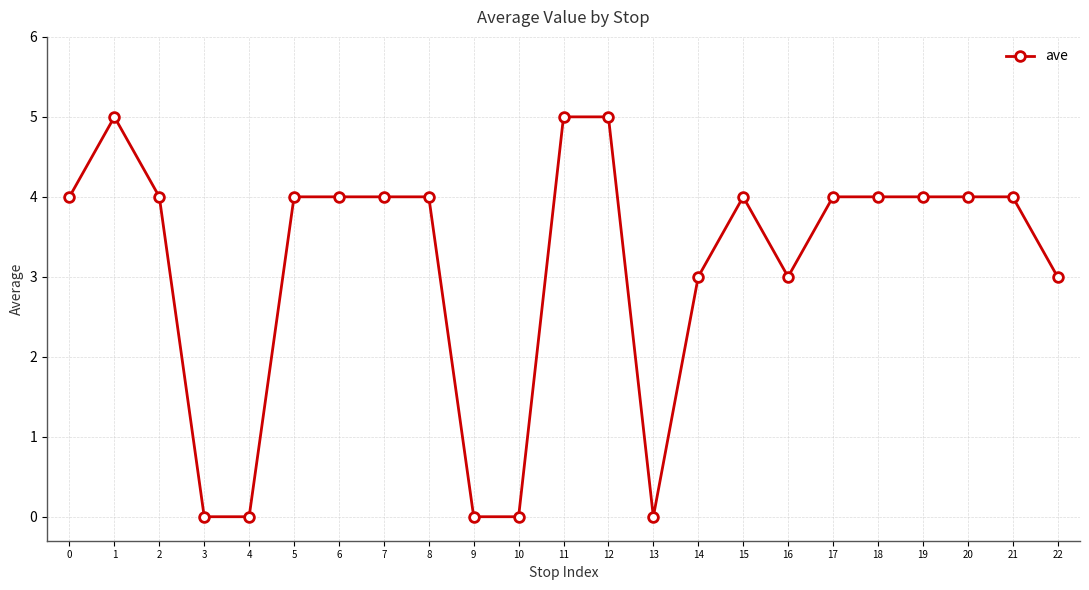

The chart shows a value of 1 at 2. True or false?

False